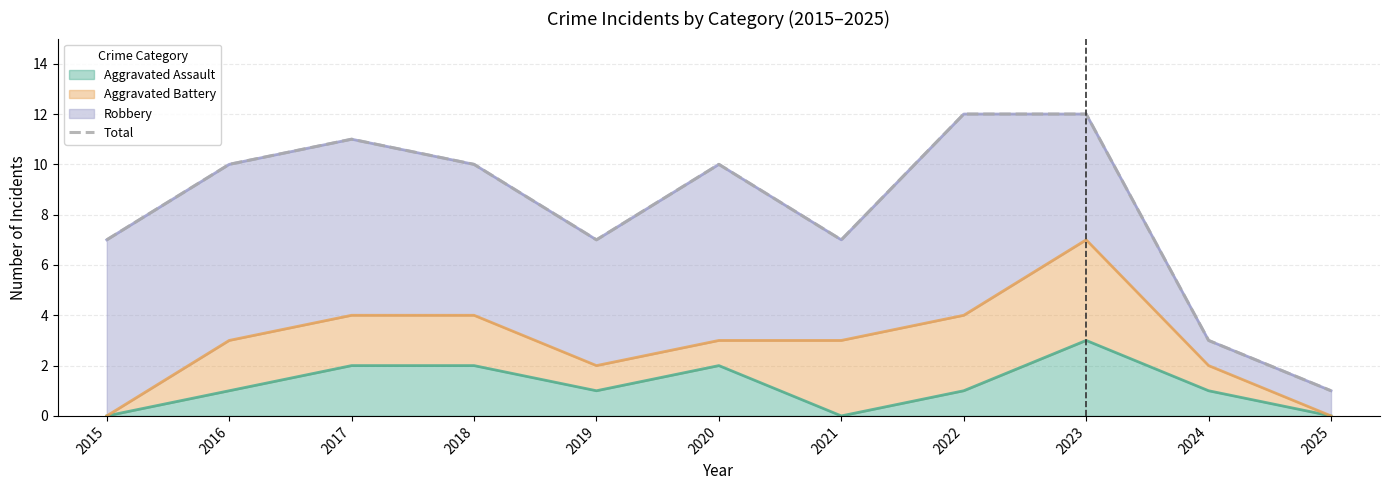

Which has a higher value, 2020 or 2021?

2020